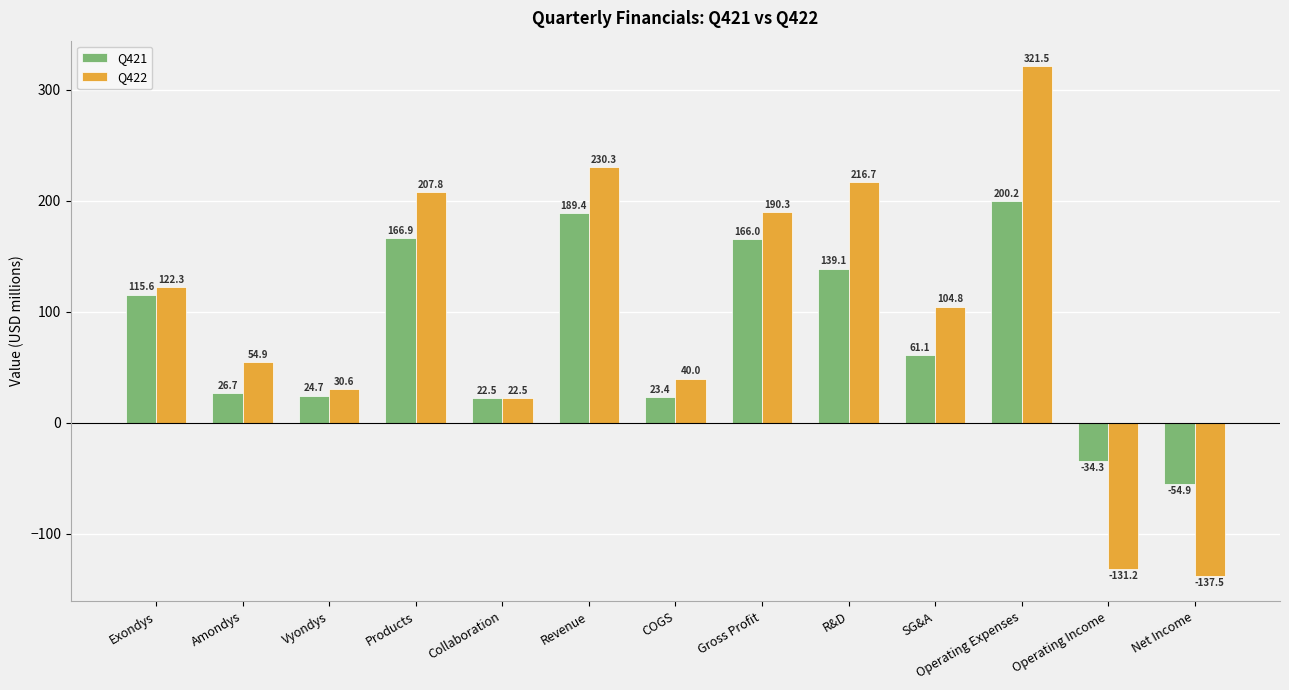

Rank the categories by Q422 value from highest to lowest.

Operating Expenses, Revenue, R&D, Products, Gross Profit, Exondys, SG&A, Amondys, COGS, Vyondys, Collaboration, Operating Income, Net Income